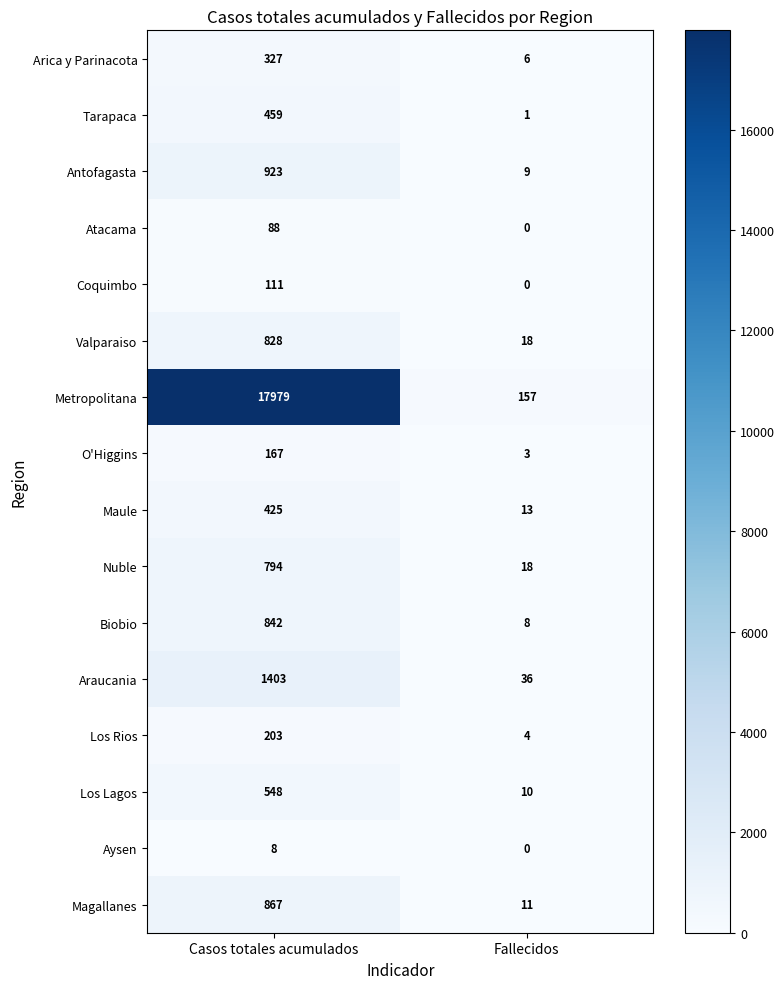

What is the total value across all series at Casos totales acumulados?

25972